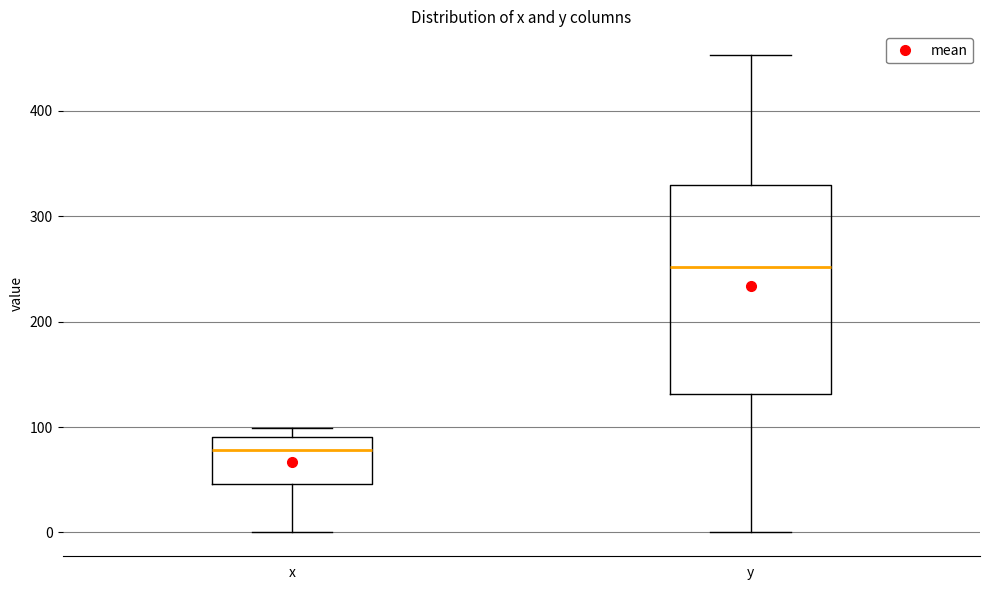

Where does the median line of the box for y sit on the y-axis? The values are not printed on the chart, so give them approximately, as read against the axis.

250